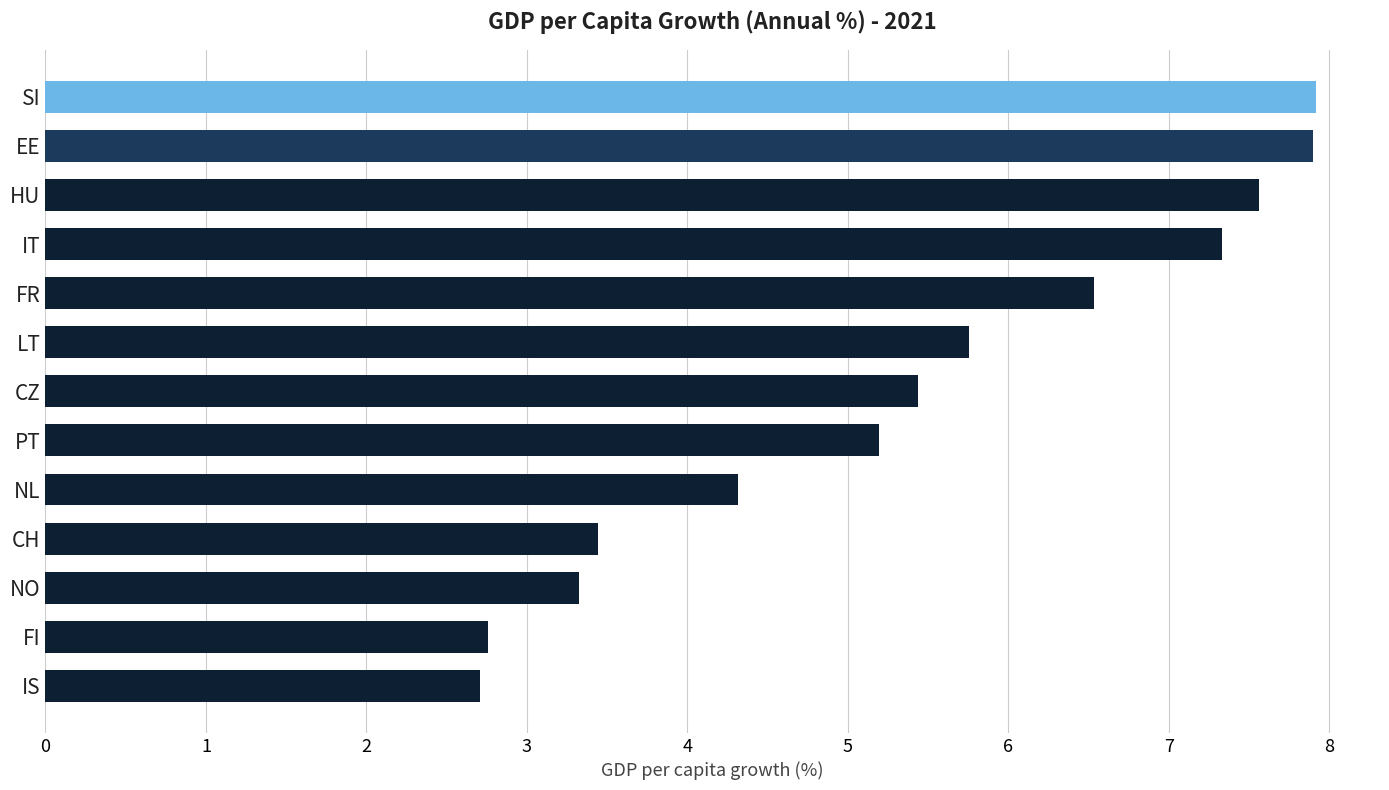

What is the minimum value shown in the chart?

2.7